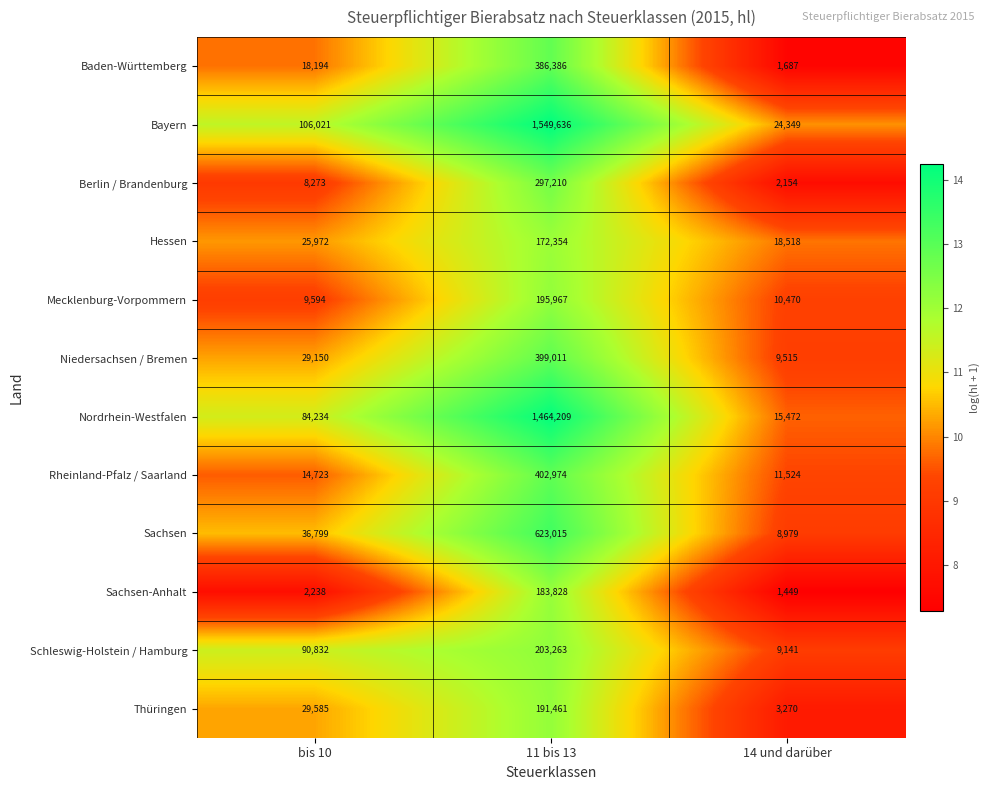

What is the sum of all Rheinland-Pfalz / Saarland values?

429221